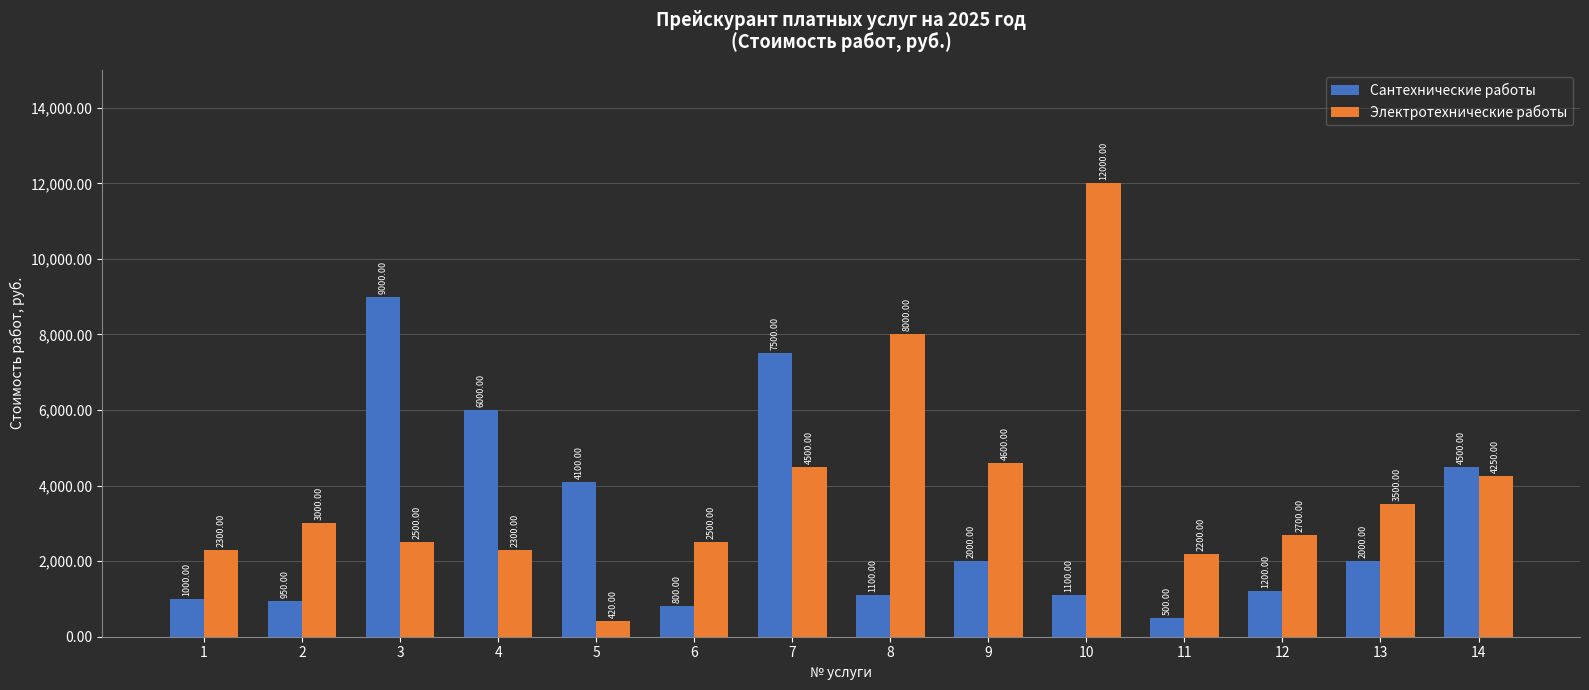

At which label does Сантехнические работы first exceed 2000?

3